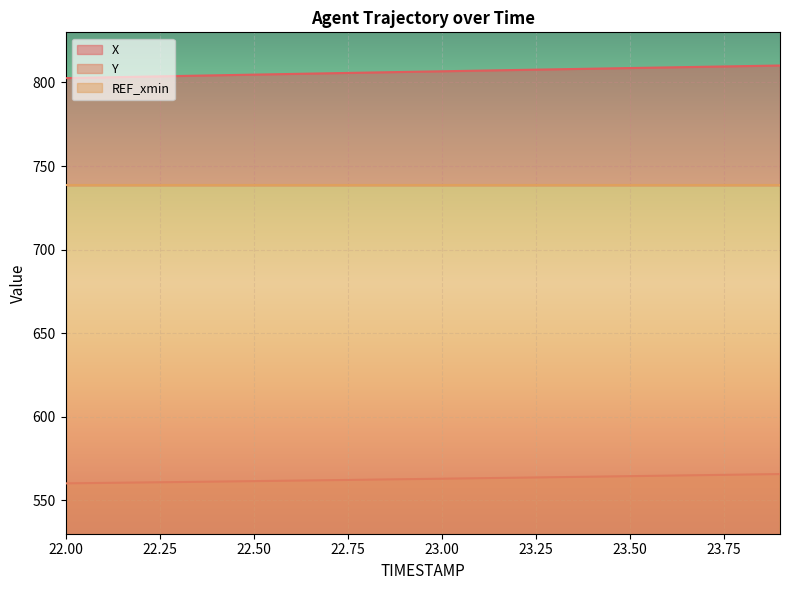

What is the total value across all series at 22.3?

1364.8